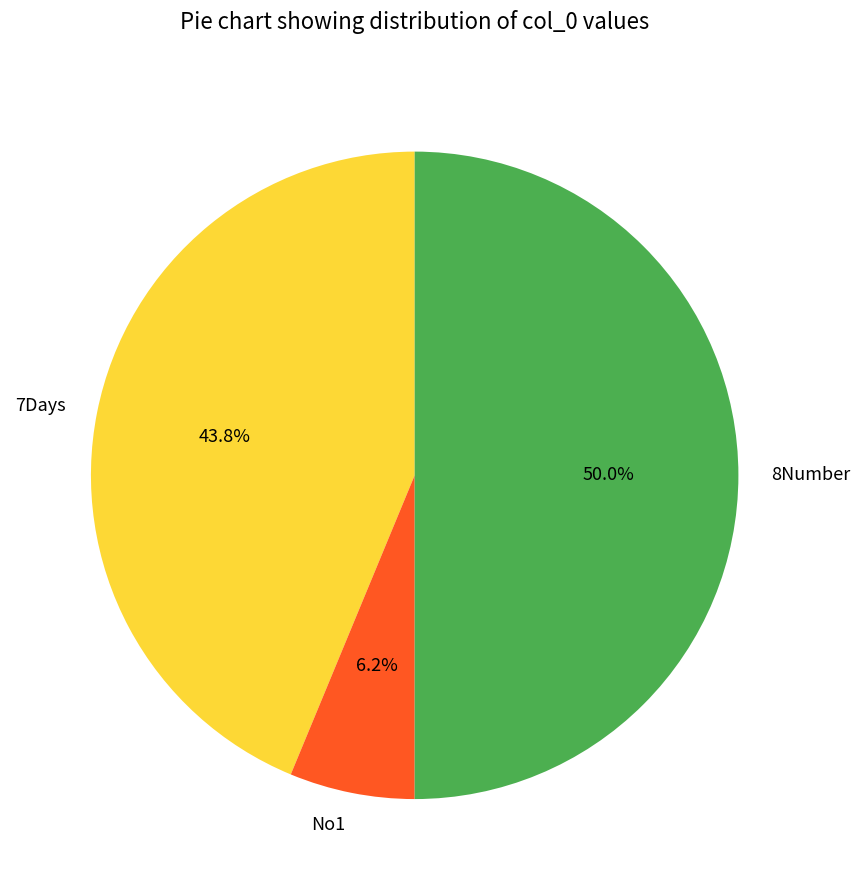

To the nearest percent, what portion does No1 represent?

6%